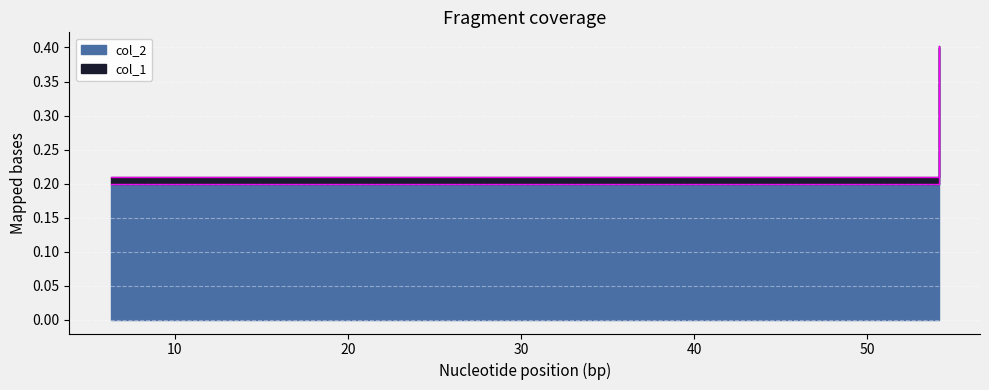

Rank the categories by col_2 value from highest to lowest.

54.11695265464638, 6.309573444801933